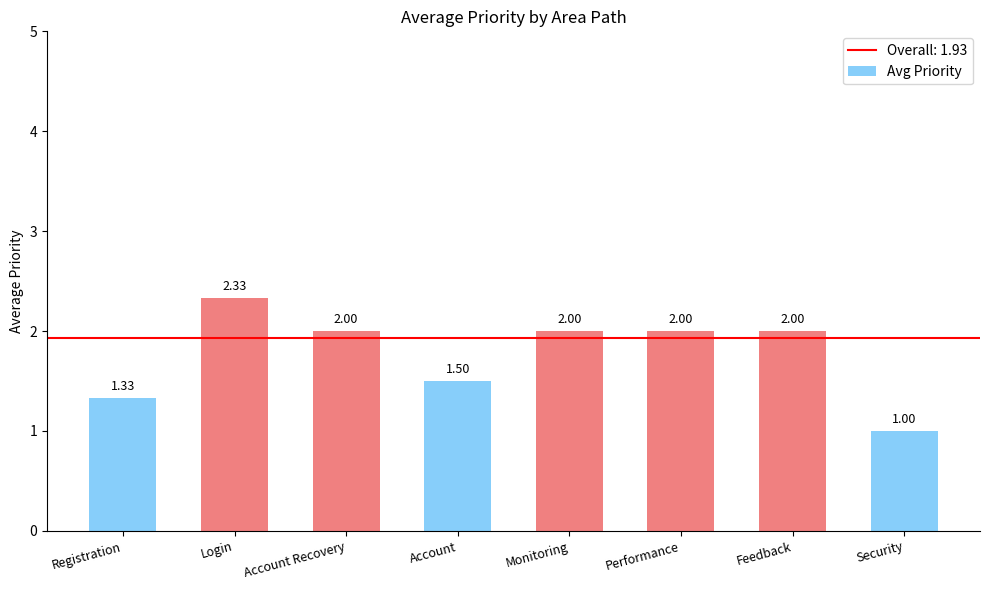

Between Login and Security, which is larger?

Login